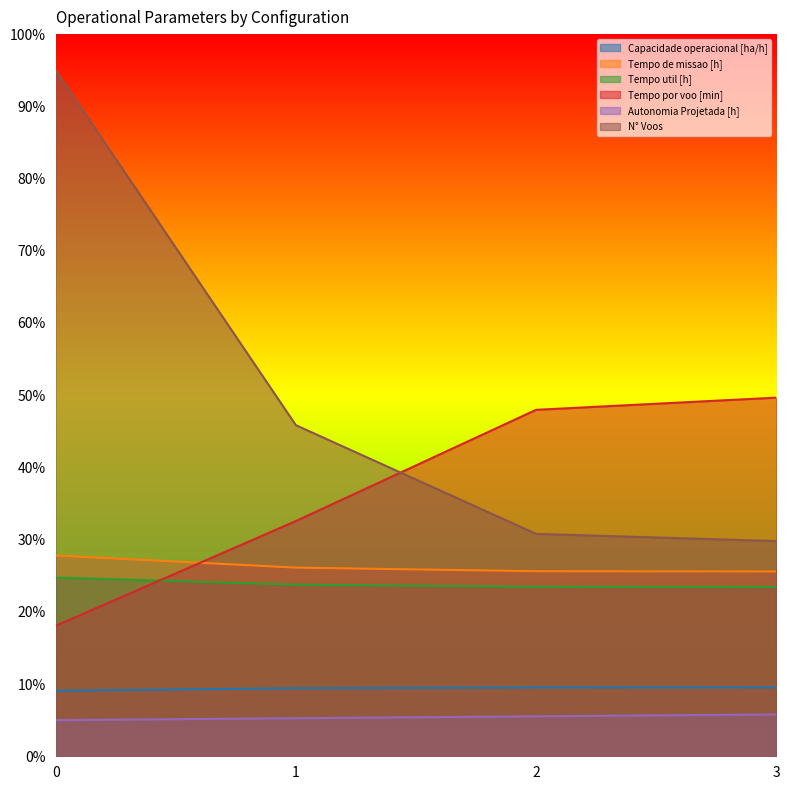

What are all the series names shown in the legend?

Capacidade operacional [ha/h], Tempo de missao [h], Tempo util [h], Tempo por voo [min], Autonomia Projetada [h], N° Voos